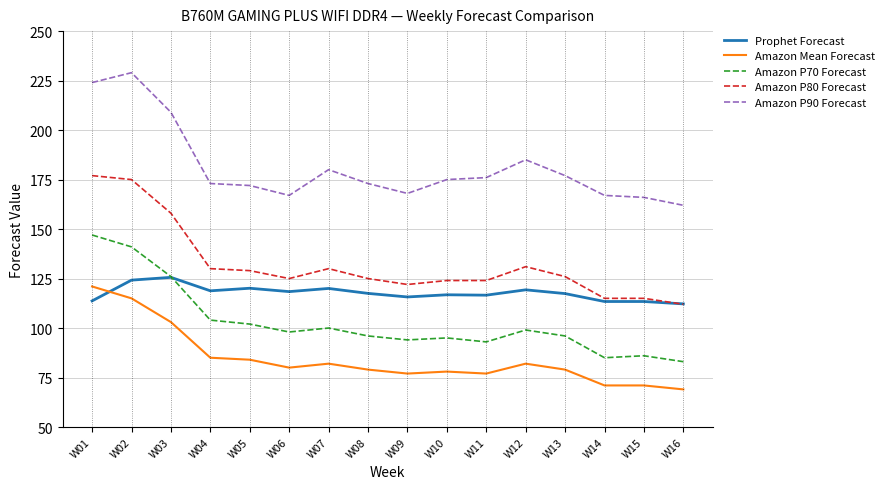

Which label corresponds to the largest value in the chart?

W02